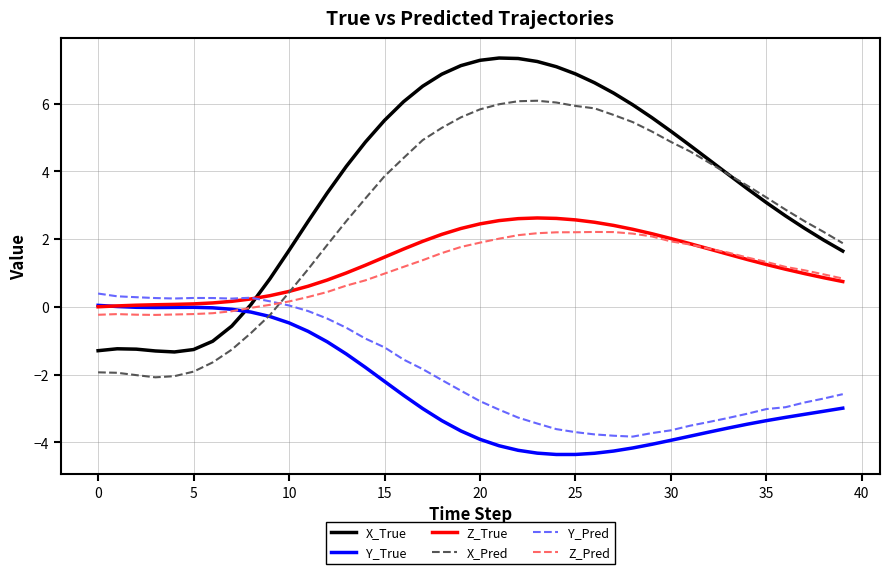

How many lines are shown in the chart?

6